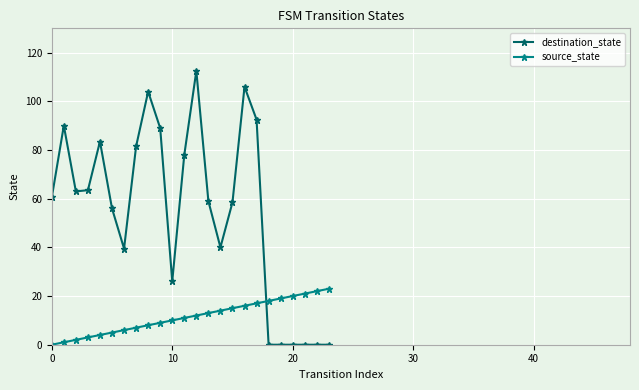

How many intersections are there between source_state and destination_state?

1